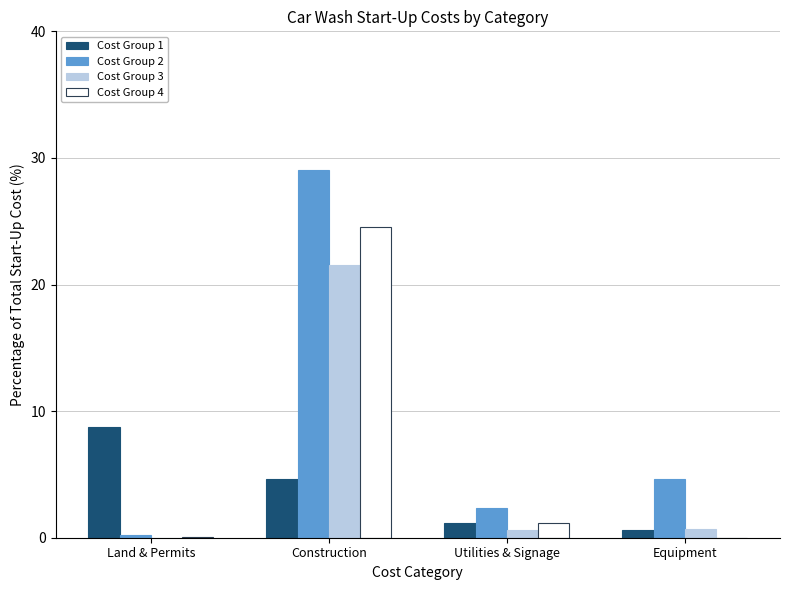

At which category is the sum across all series the highest?

Construction